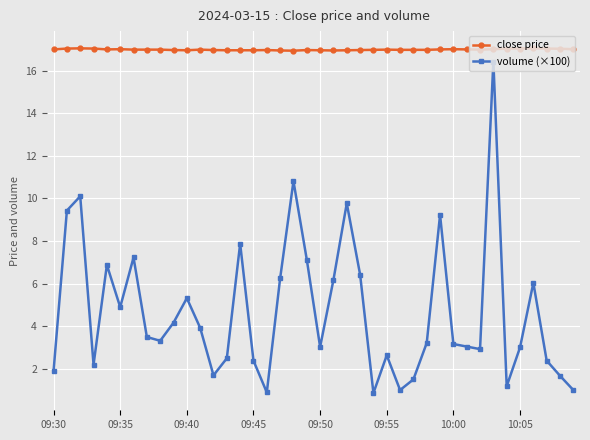

At how many categories does at least one series exceed 9?

40